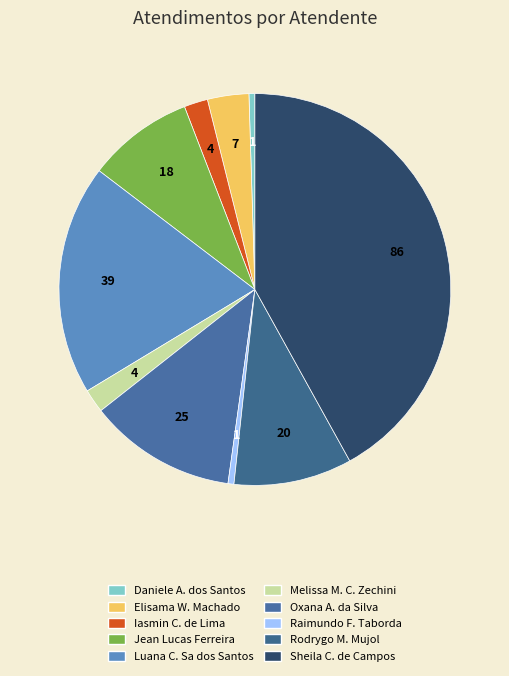

What is the largest slice in the pie chart?

Sheila Catarina de Campos